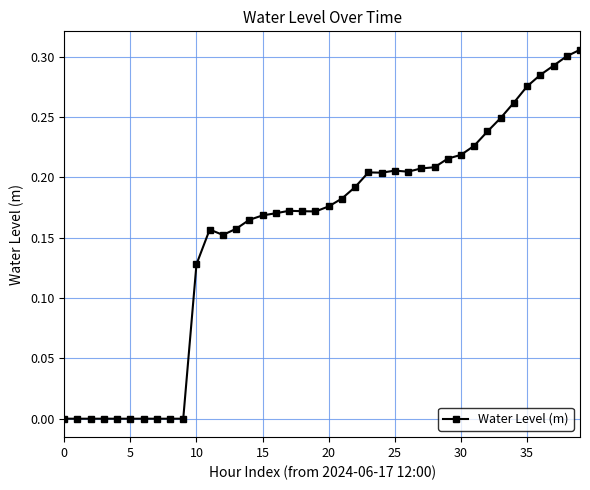

What is the sum of all values?

6.3